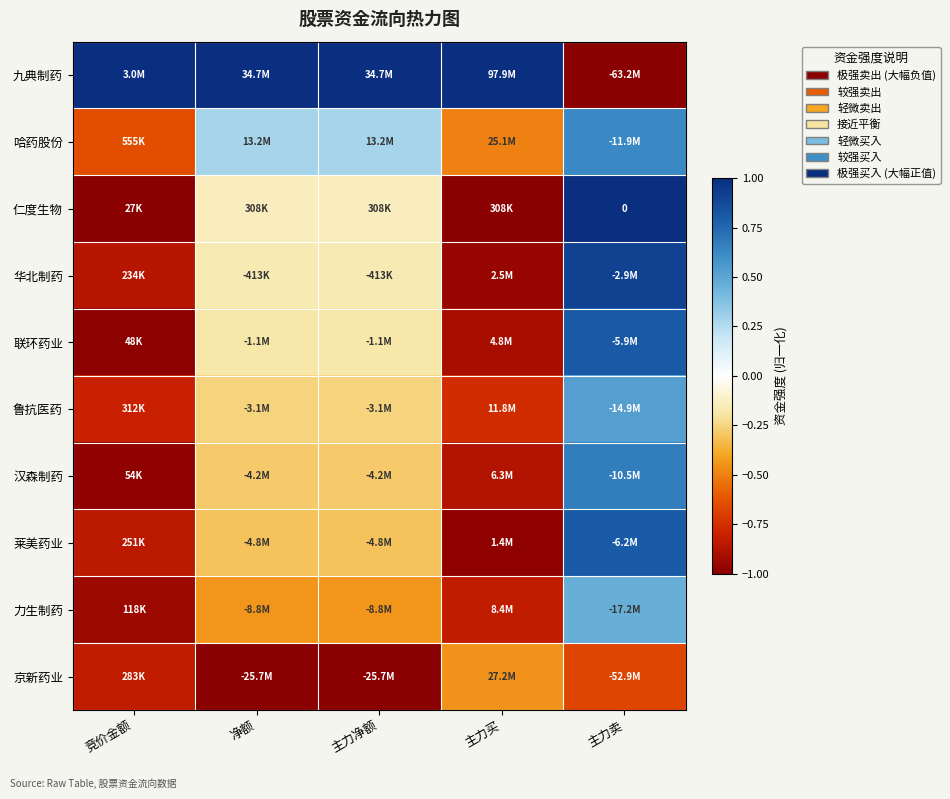

Is the value of 哈药股份 at 主力买 greater than the value of 九典制药 at 主力净额?

No